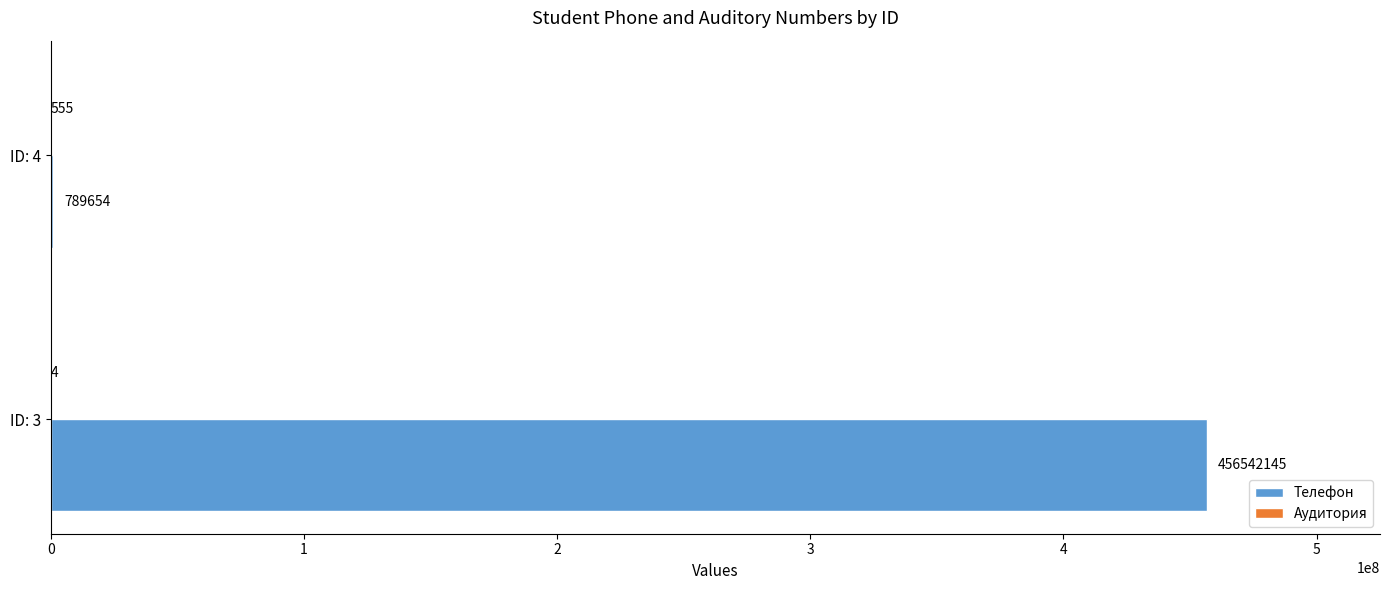

Which series changed the most between ID: 3 and ID: 4?

Телефон